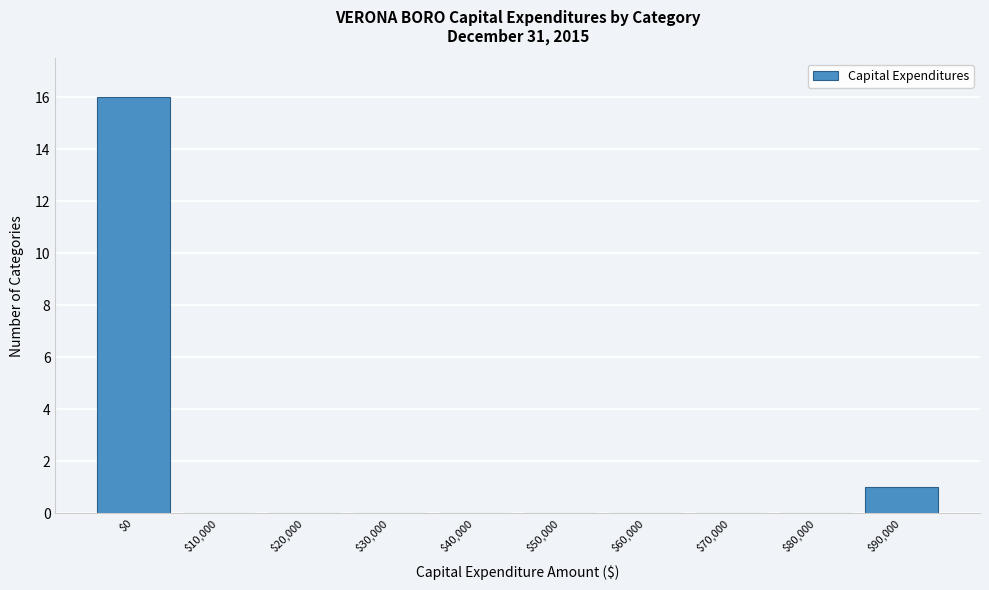

Where is the data nearest to the value 8?

$90,000